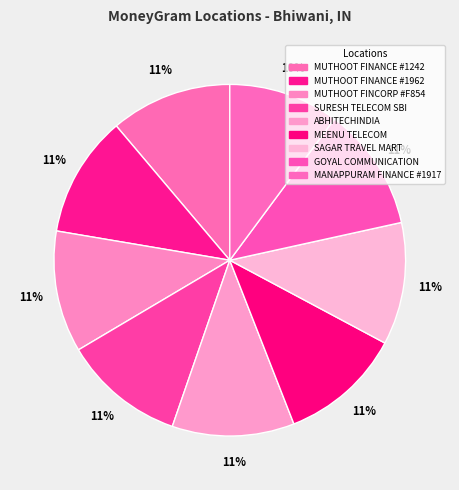

Which category has the smallest portion of the pie?

MANAPPURAM FINANCE #1917